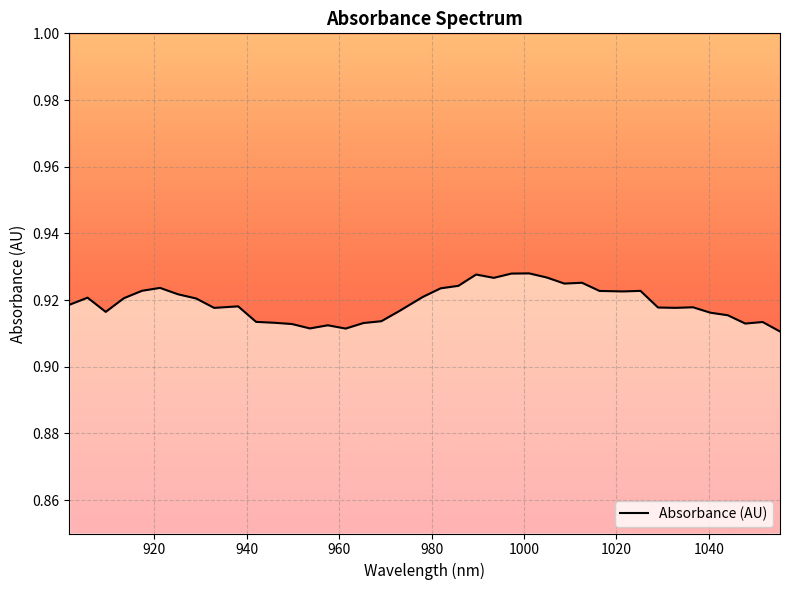

True or false: the data shows 0.9 at 1040.

True